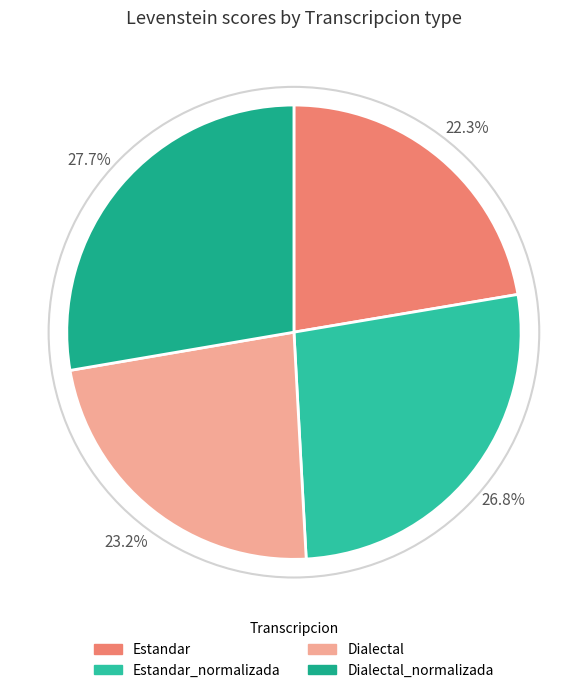

How many slices are in this pie chart?

4